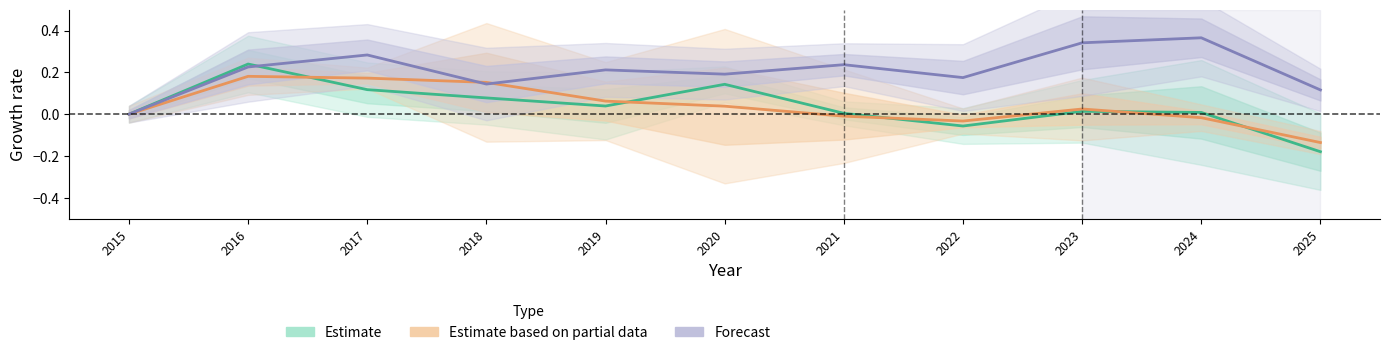

At which category does the chart reach its minimum across all series?

2025